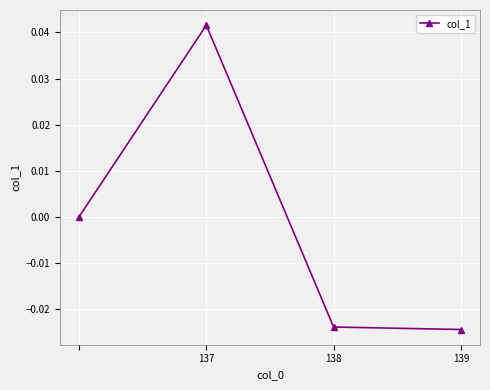

How many distinct data groups are displayed?

1